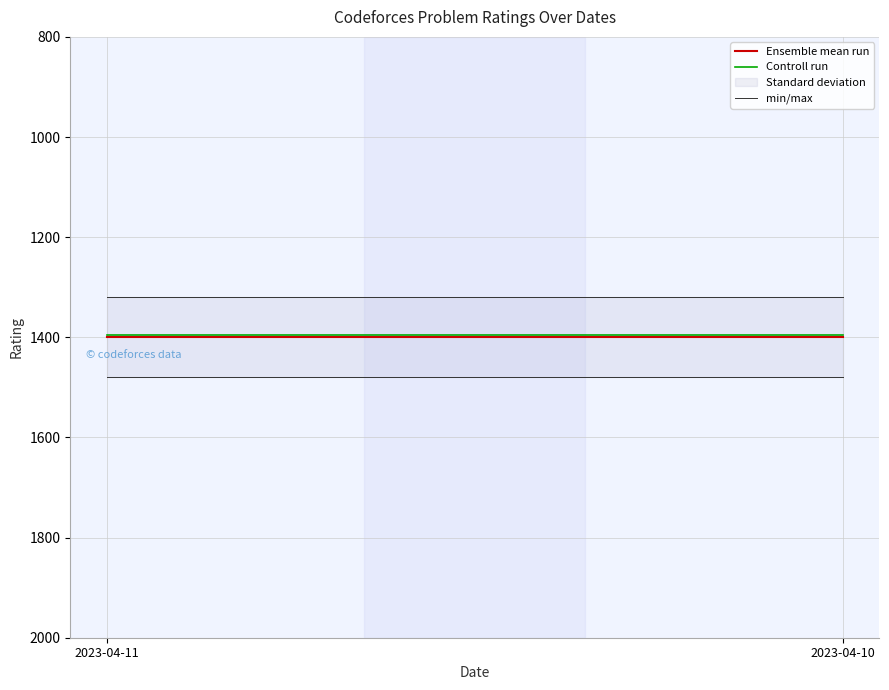

What is the average value of the Ensemble mean run series?

1400